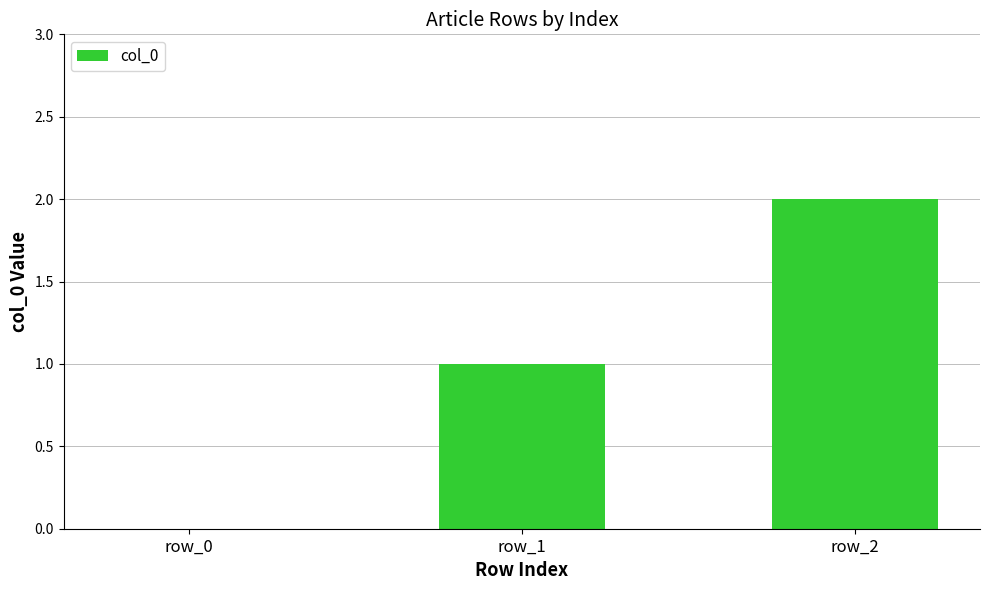

Which label corresponds to the largest value in the chart?

row_2